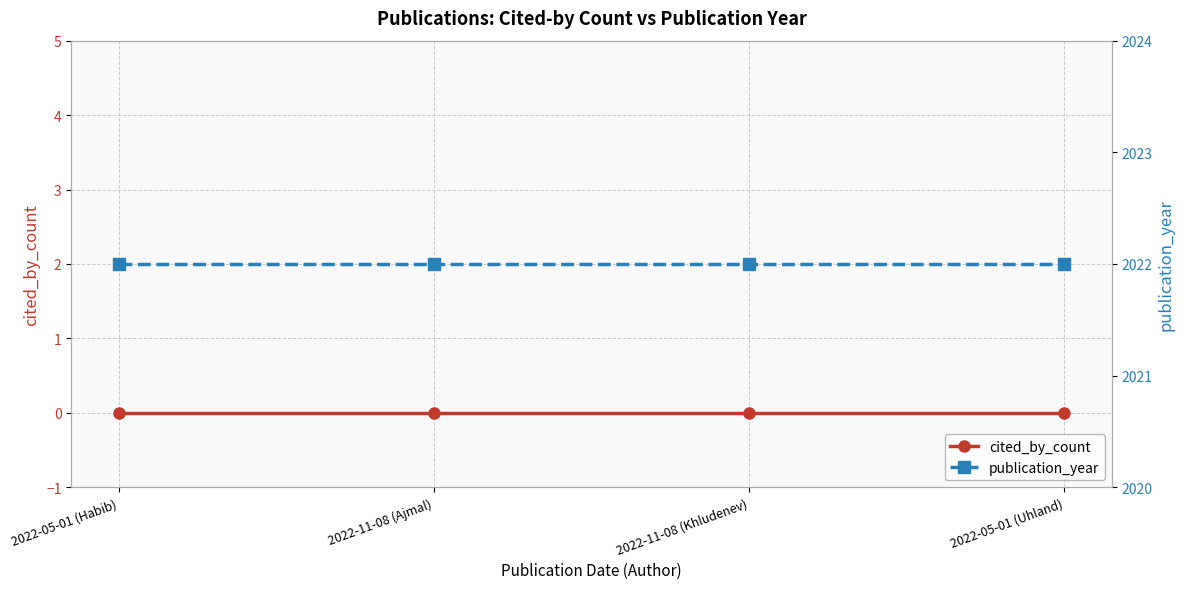

Is this an area chart (filled region under the line)?

No